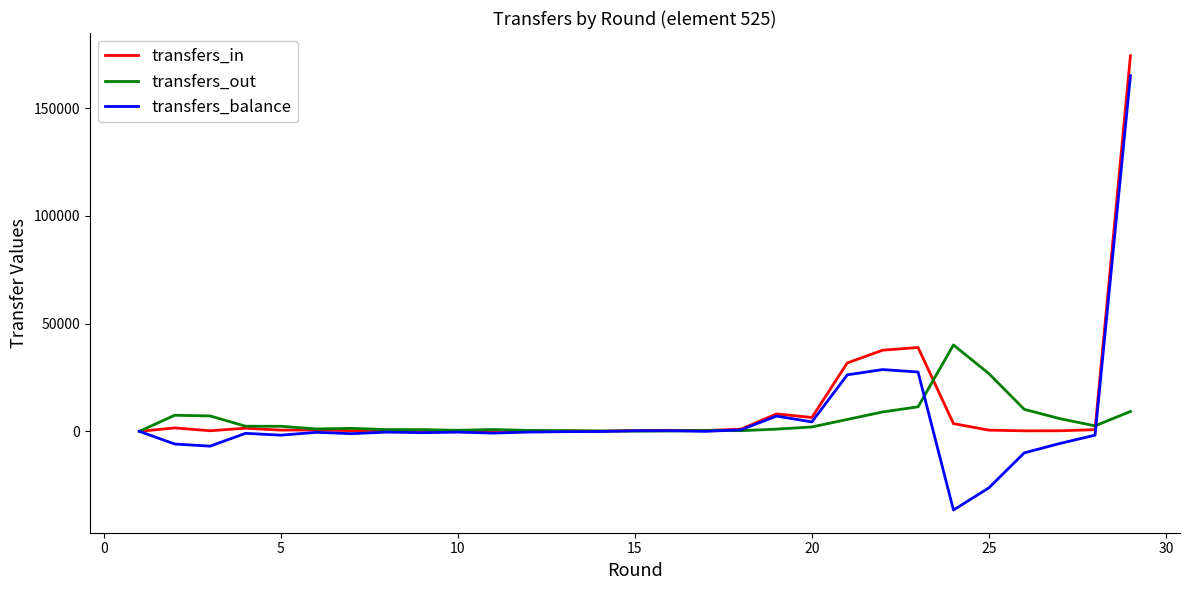

What are all the series names shown in the legend?

transfers_in, transfers_out, transfers_balance